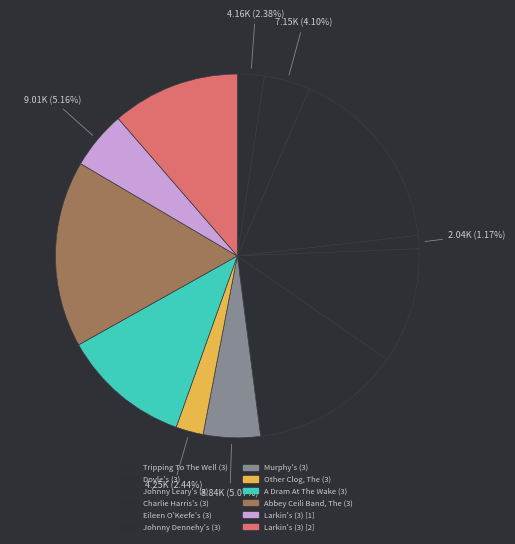

Between Johnny Dennehy's (3) and Abbey Ceili Band, The (3), which is larger?

Abbey Ceili Band, The (3)